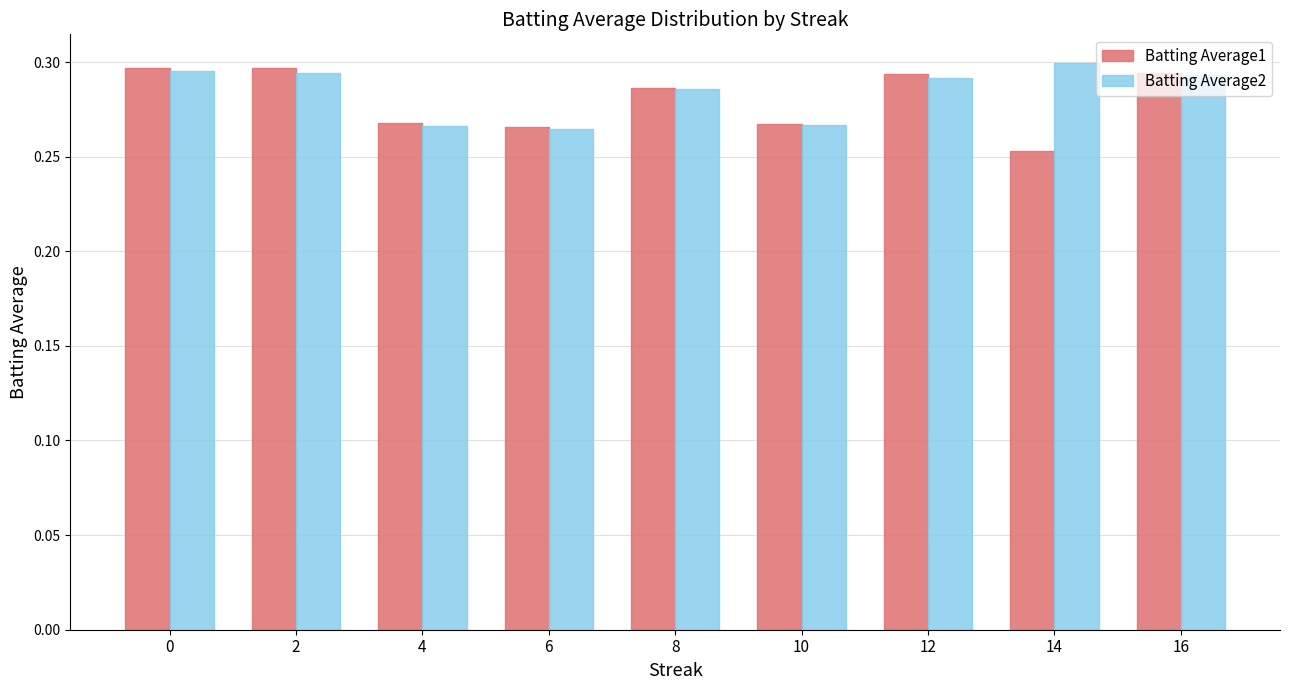

What is the sum of all Batting Average2 values?

2.6